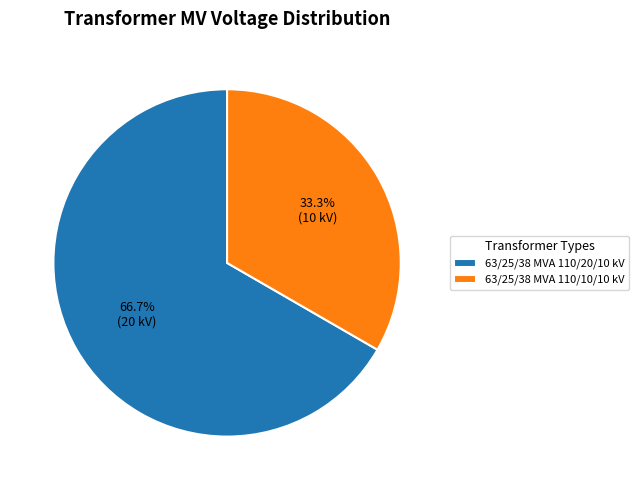

Which slice is the largest?

63/25/38 MVA 110/20/10 kV